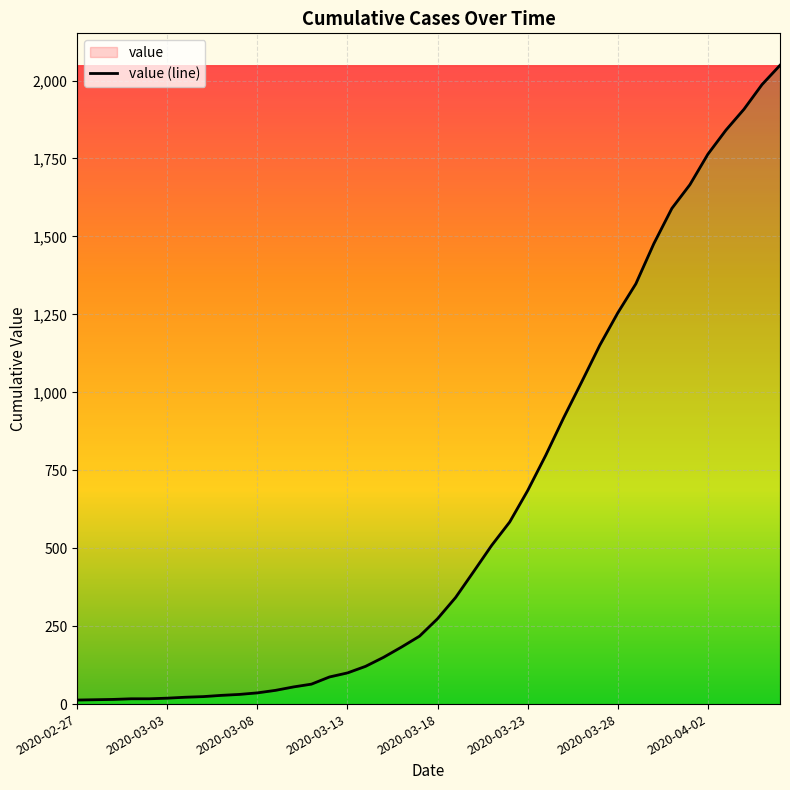

At which label does the data first exceed 274?

21